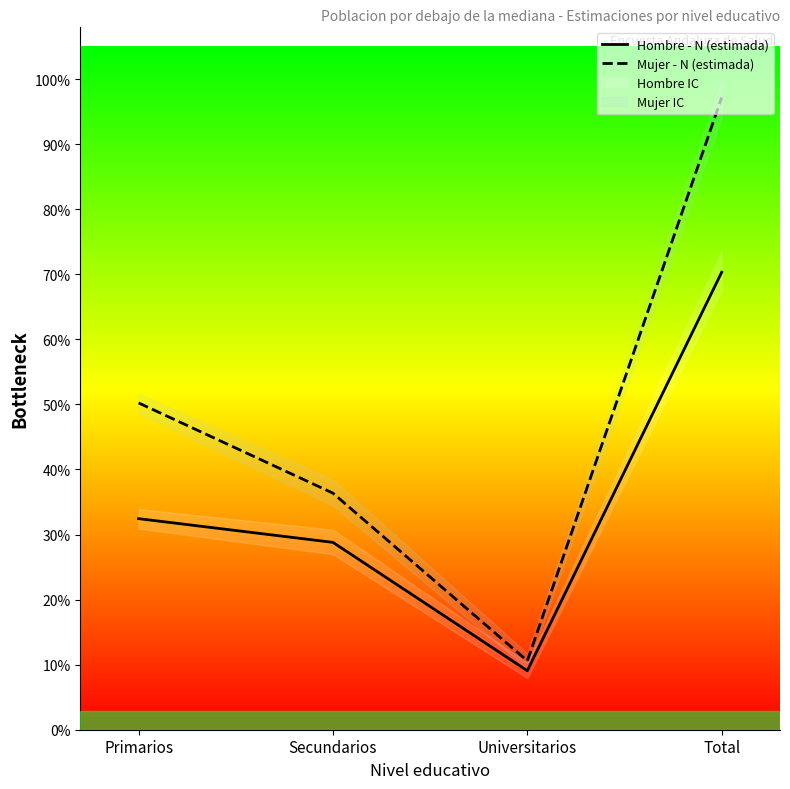

What is the sum of the Mujer - N (estimada) values at Total and Secundarios?

2649340